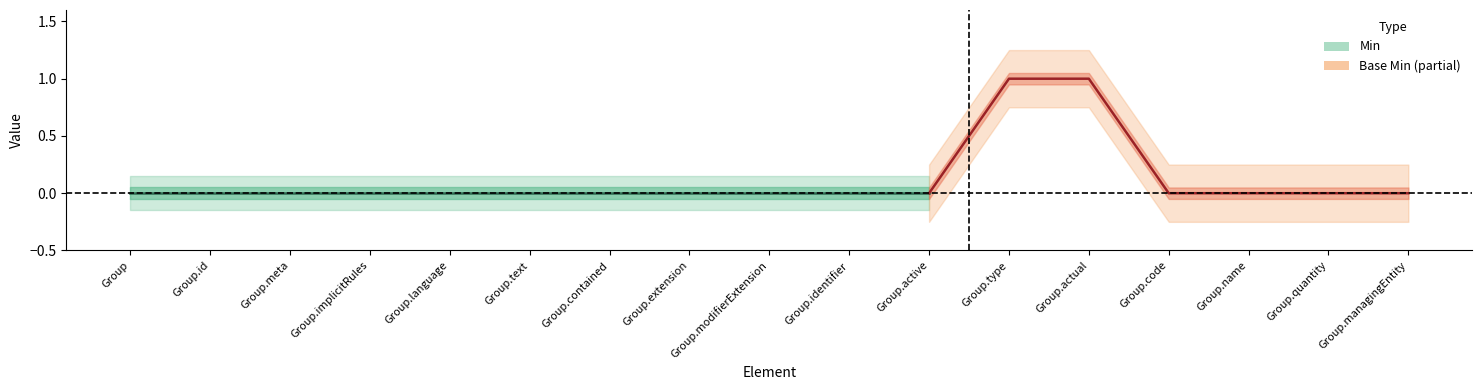

At which category does the chart reach its peak across all series?

Group.type